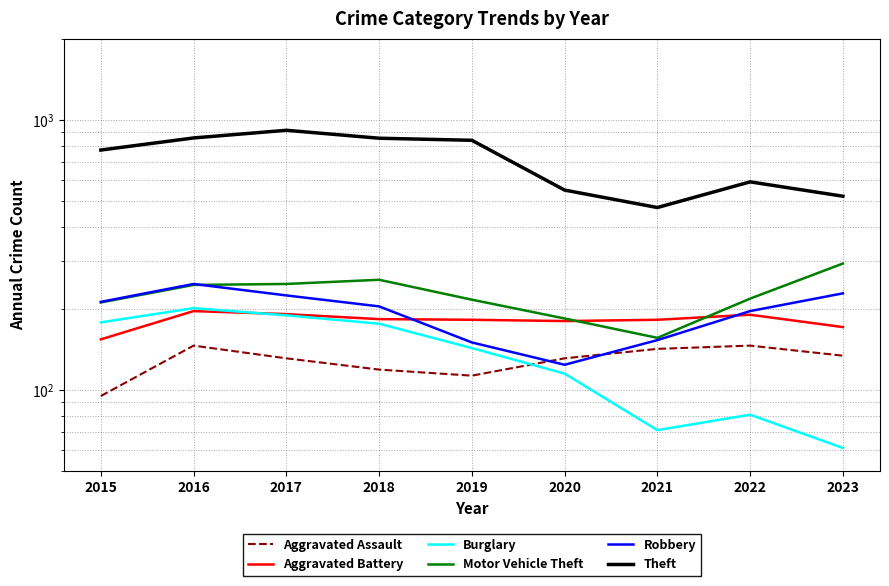

What is the difference between the maximum and second lowest values in the Motor Vehicle Theft series?

110